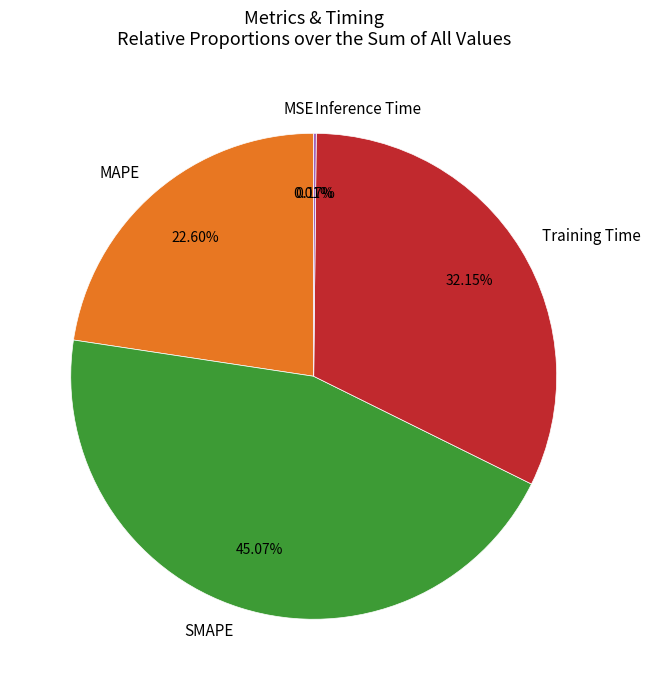

Is the sum of SMAPE and MAPE greater than half?

Yes